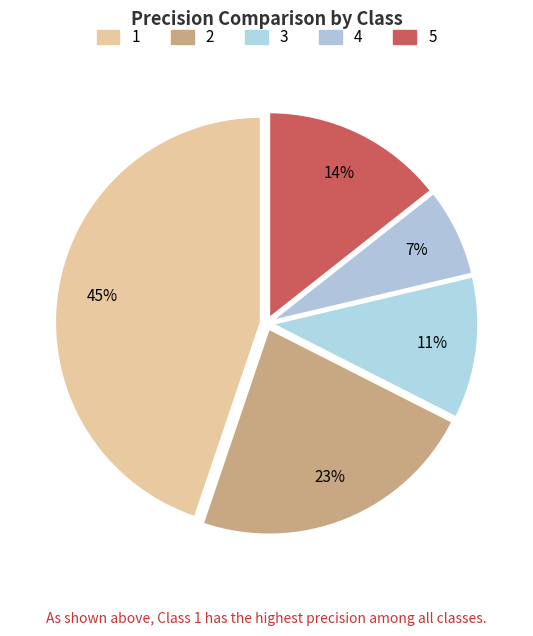

How many segments does this pie chart have?

5